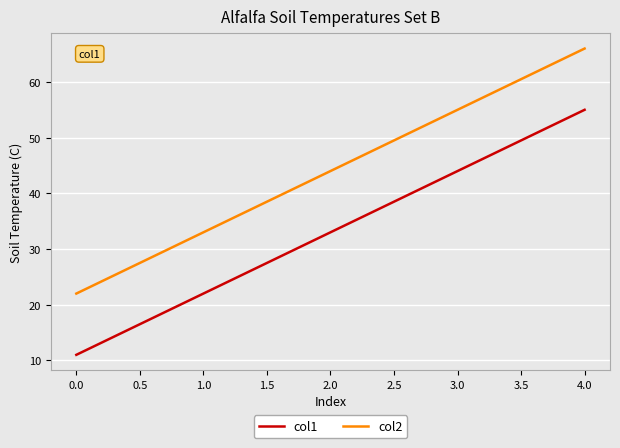

What is the maximum value shown in the chart?

66